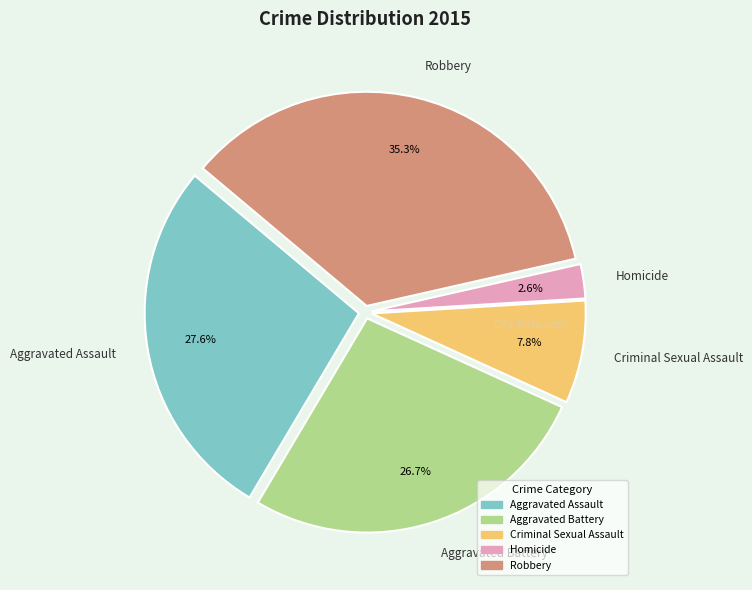

Rank the categories by value from lowest to highest.

Homicide, Criminal Sexual Assault, Aggravated Battery, Aggravated Assault, Robbery